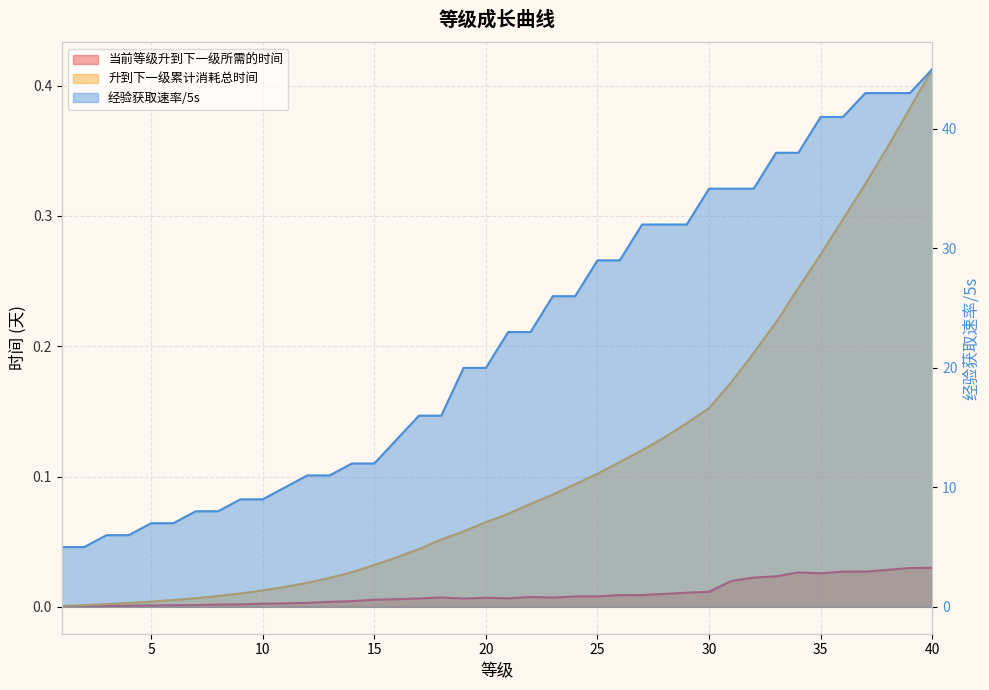

Is the value of 当前等级升到下一级所需的时间 at 37 greater than the value of 升到下一级累计消耗总时间 at 24?

No